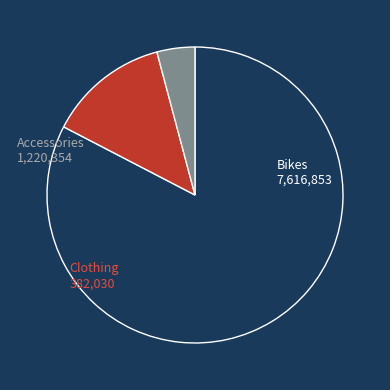

Is there a majority slice in this chart?

Yes